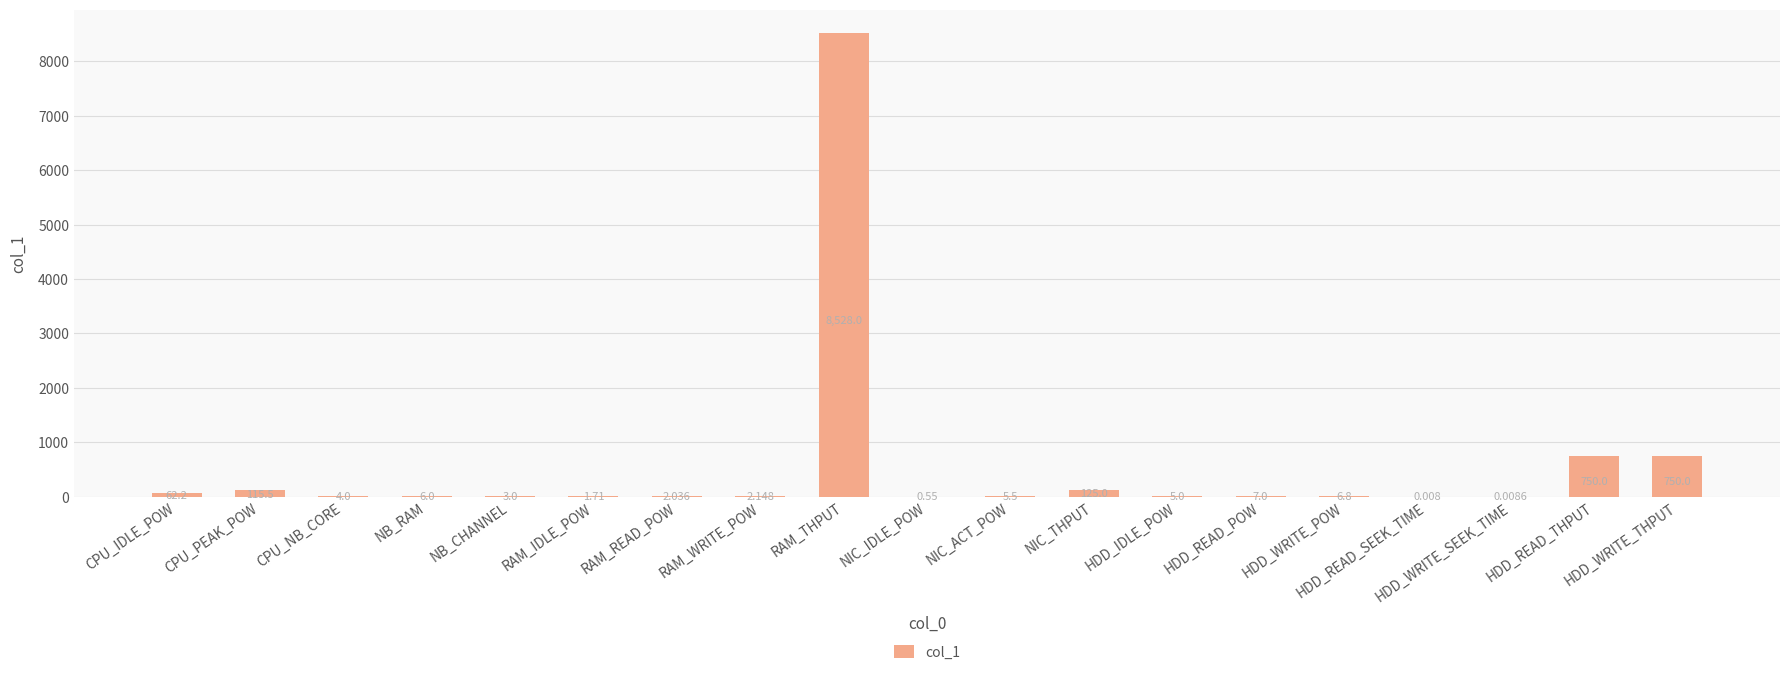

What value does the data have at HDD_READ_POW?

7.0